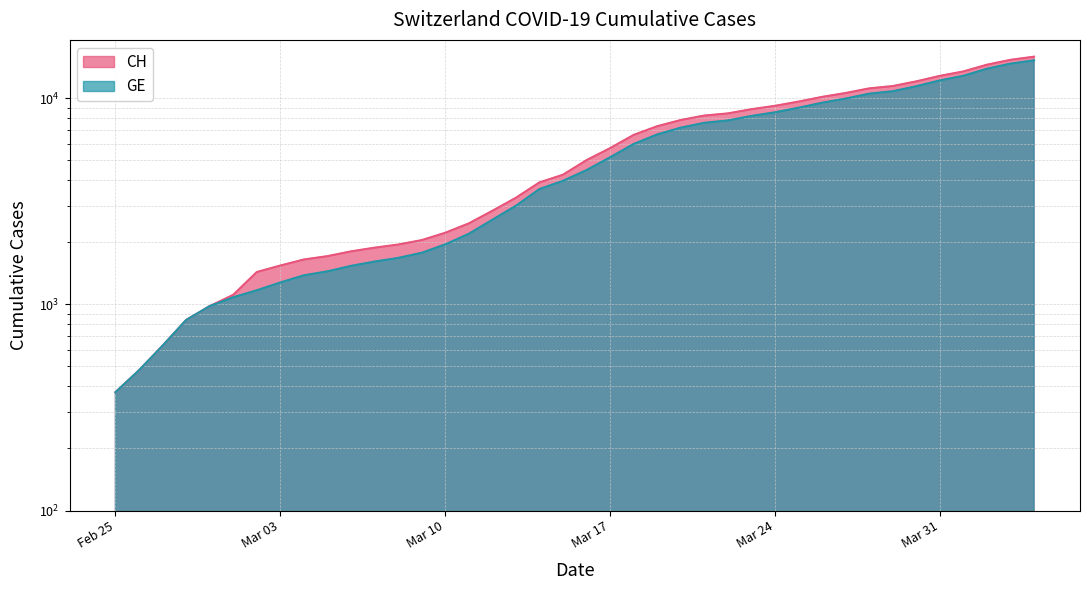

True or false: CH and GE intersect in this chart.

False